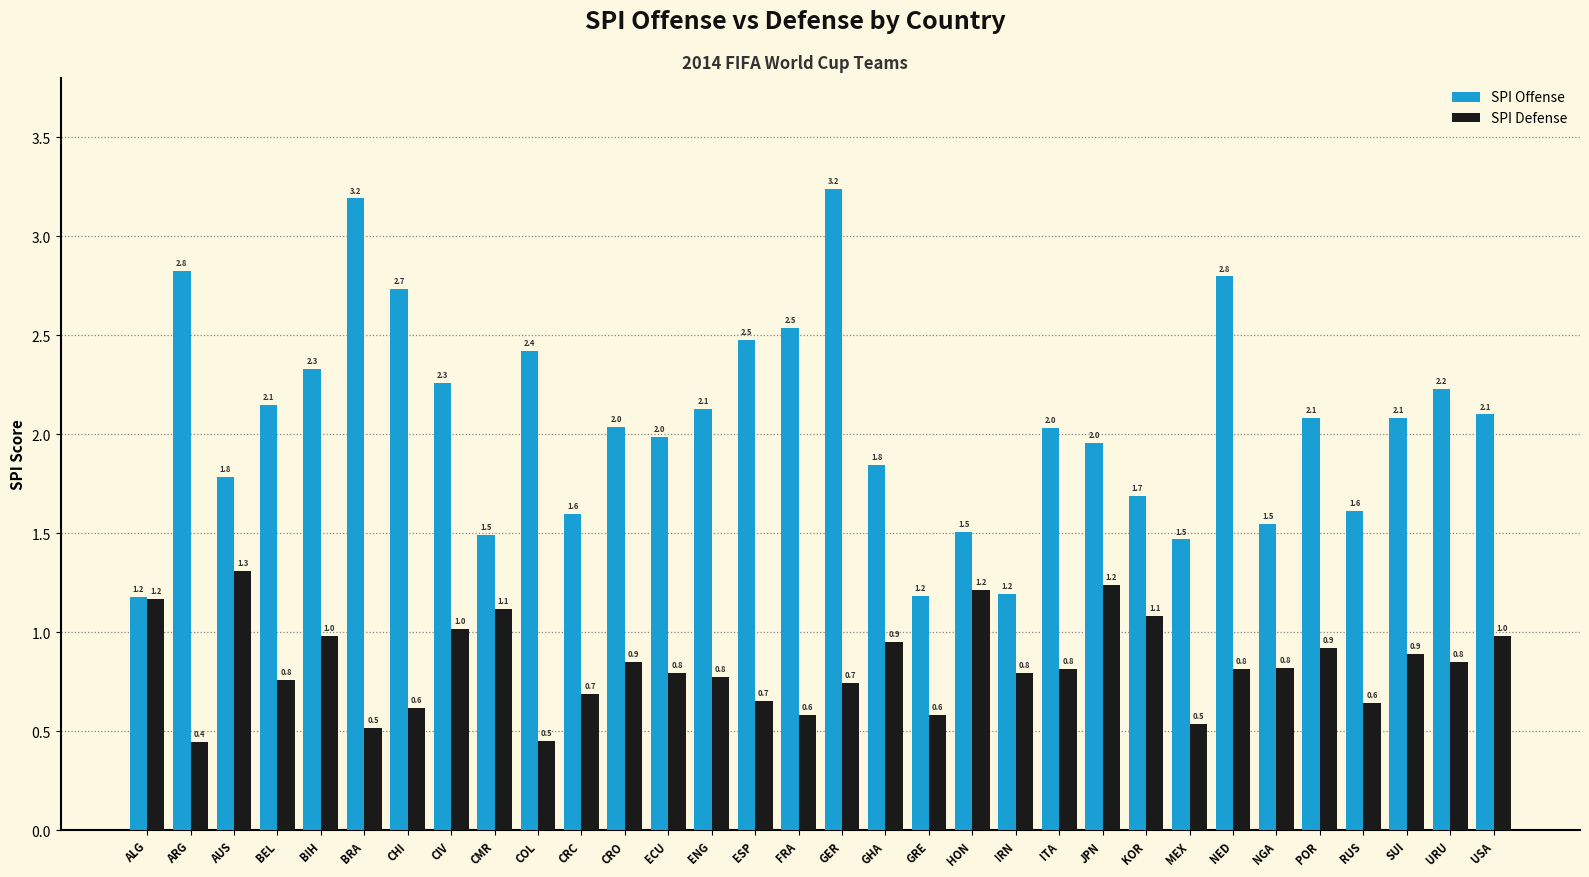

What is the smallest value displayed?

0.4